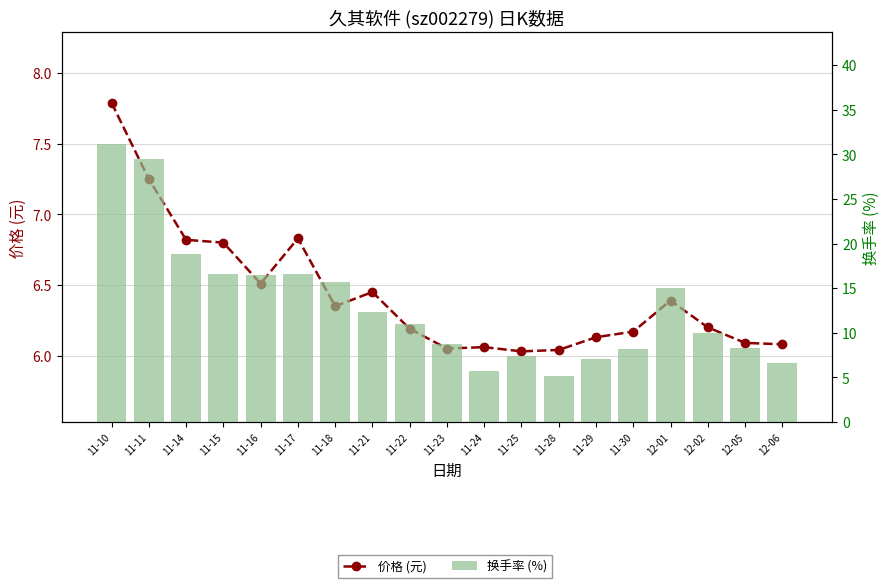

At how many categories does at least one series exceed 22?

2